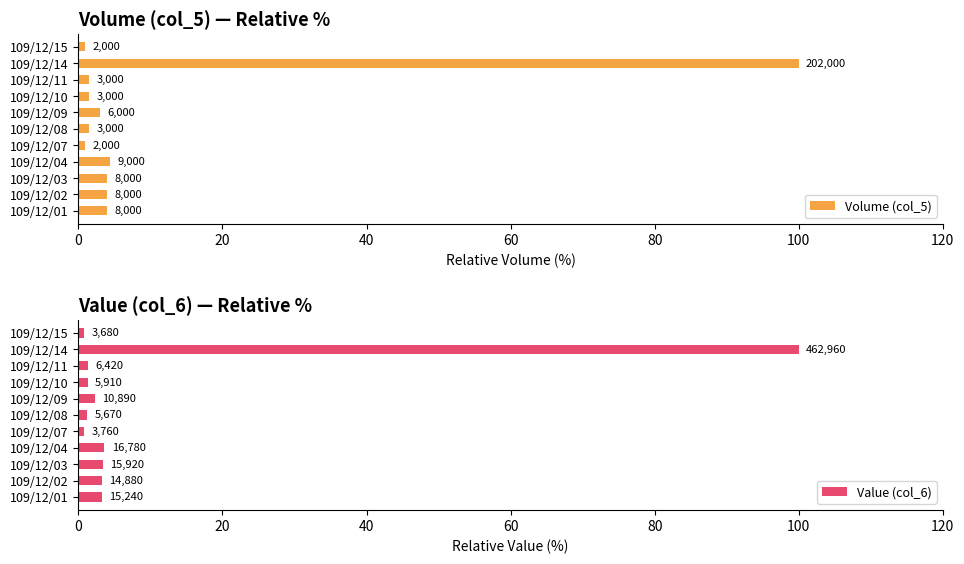

Is it true that Value (col_6) equals 0.8 at 109/12/07?

True